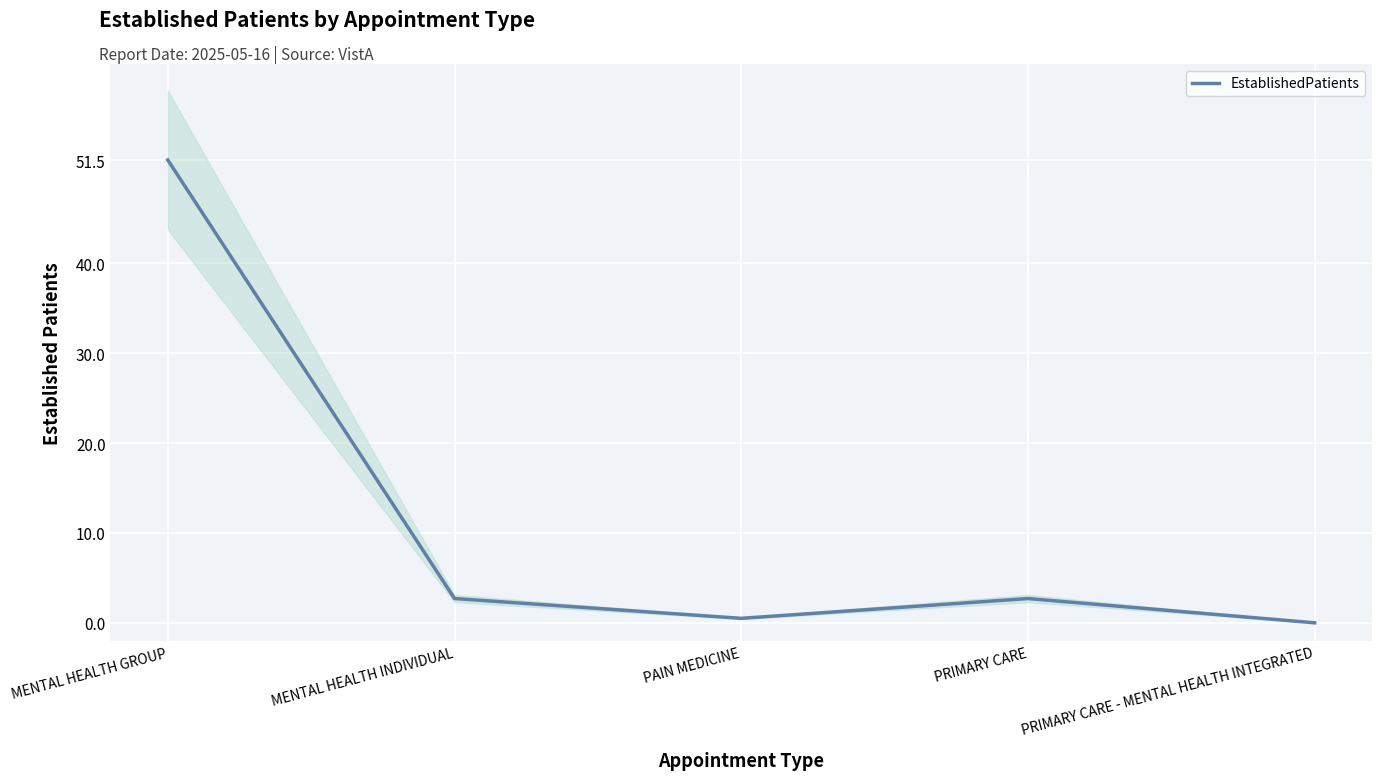

What is the difference between the maximum and minimum values?

51.5